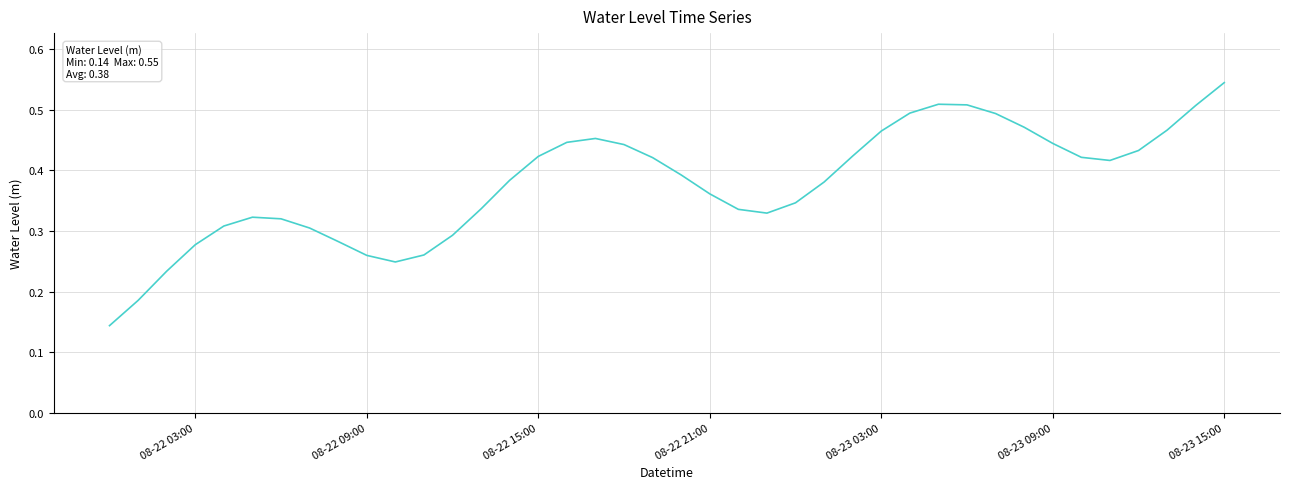

Is this an area chart (filled region under the line)?

No